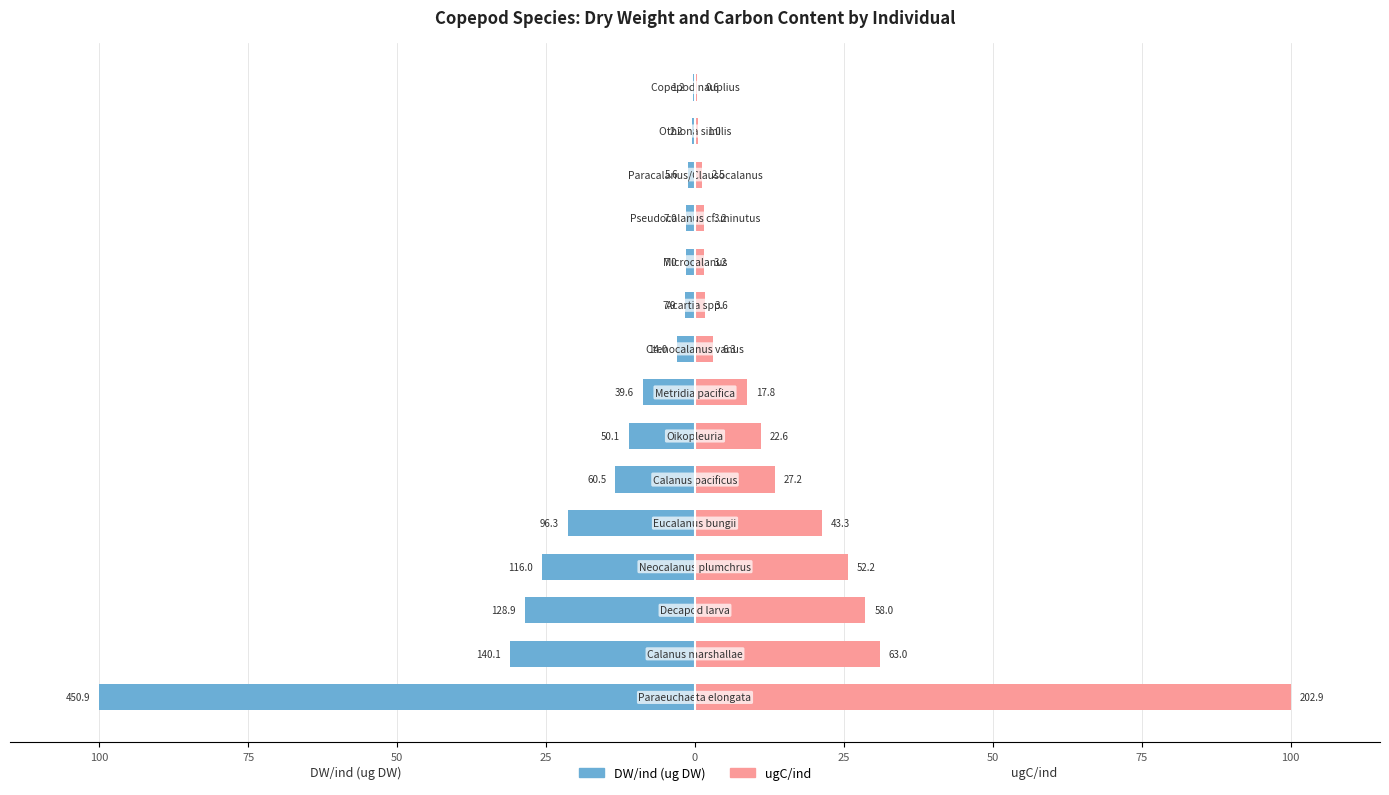

Reading left to right, what are all the values shown in this chart?

DW/ind (ug DW): -100.0	-31.1	-28.6	-25.7	-21.3	-13.4	-11.1	-8.8	-3.1	-1.8	-1.6	-1.6	-1.2	-0.5	-0.3
ugC/ind: 100.0	31.1	28.6	25.7	21.3	13.4	11.1	8.8	3.1	1.8	1.6	1.6	1.2	0.5	0.3